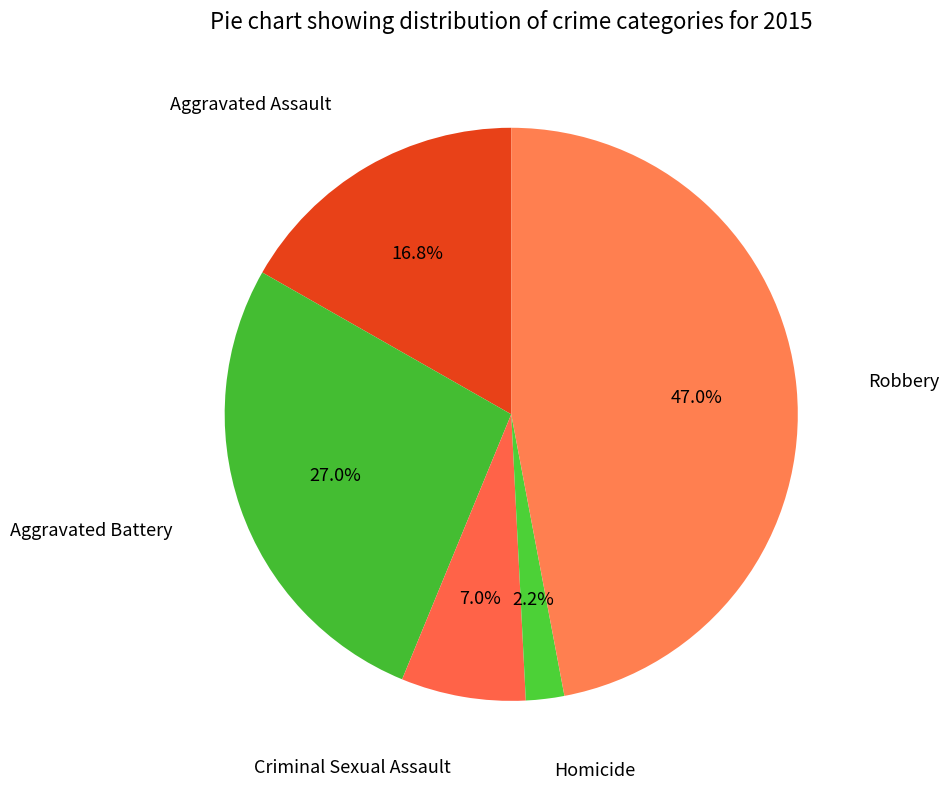

True or false: Aggravated Battery accounts for 27% of the total.

True